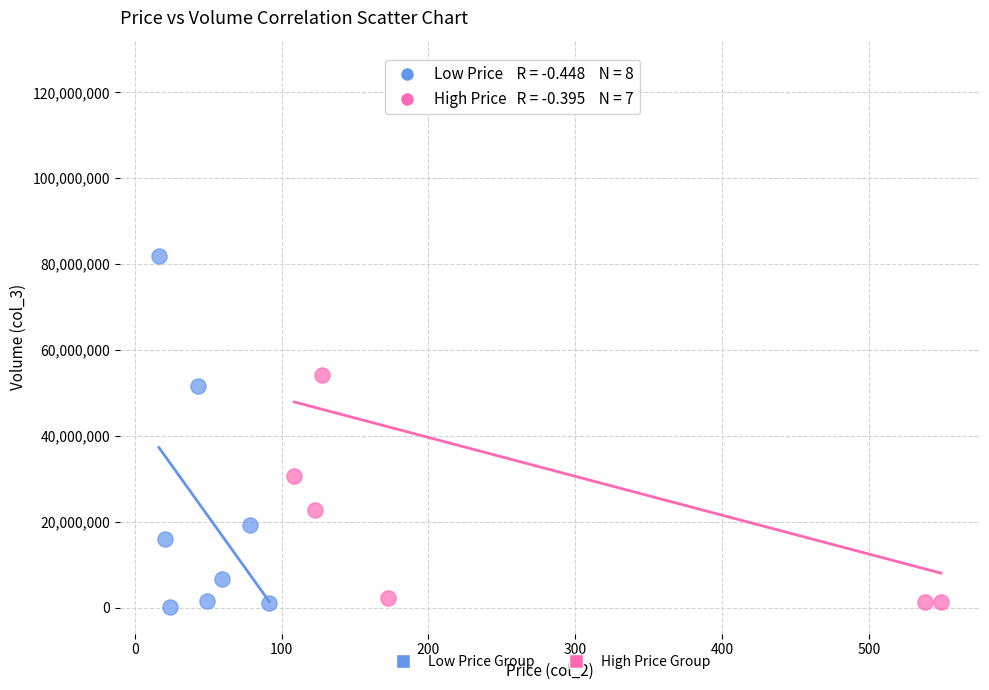

What are all the series names shown in the legend?

Low Price Group, High Price Group